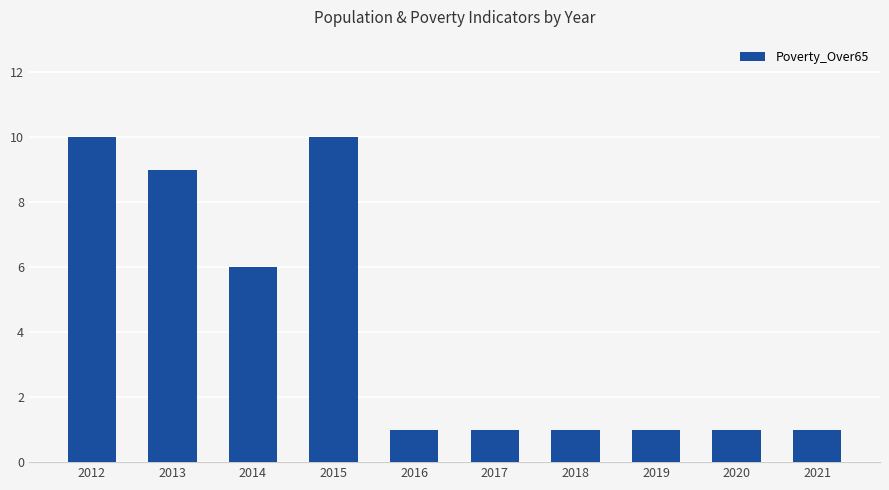

Reading right to left, list all the values displayed in this chart.

1	1	1	1	1	1	10	6	9	10